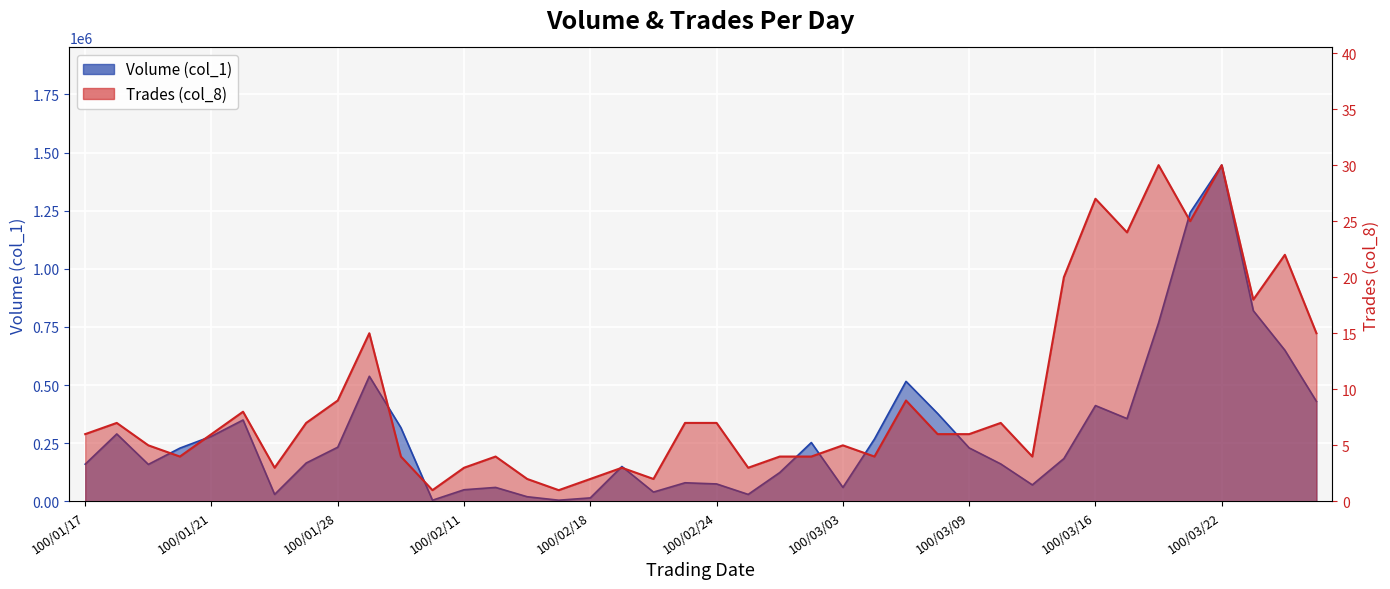

What is the maximum value for Trades (col_8)?

30